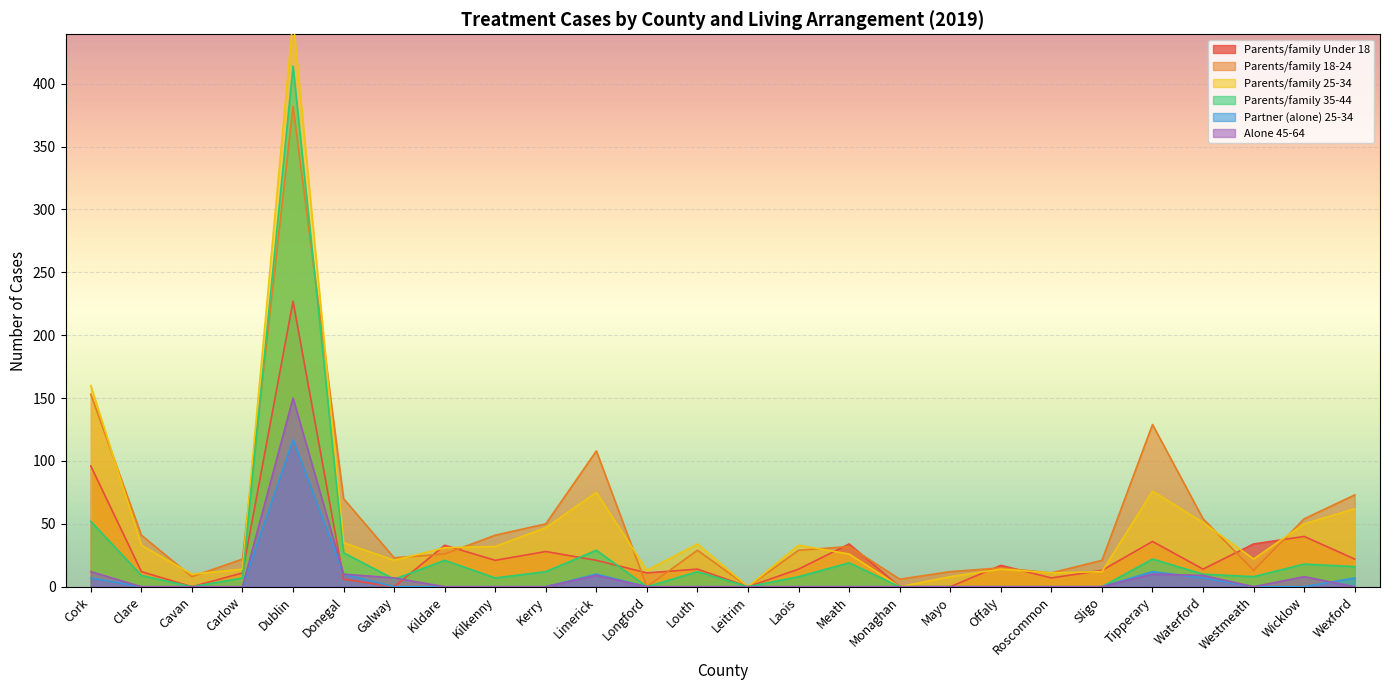

True or false: Parents/family Under 18 has a value of 13 at Sligo.

True